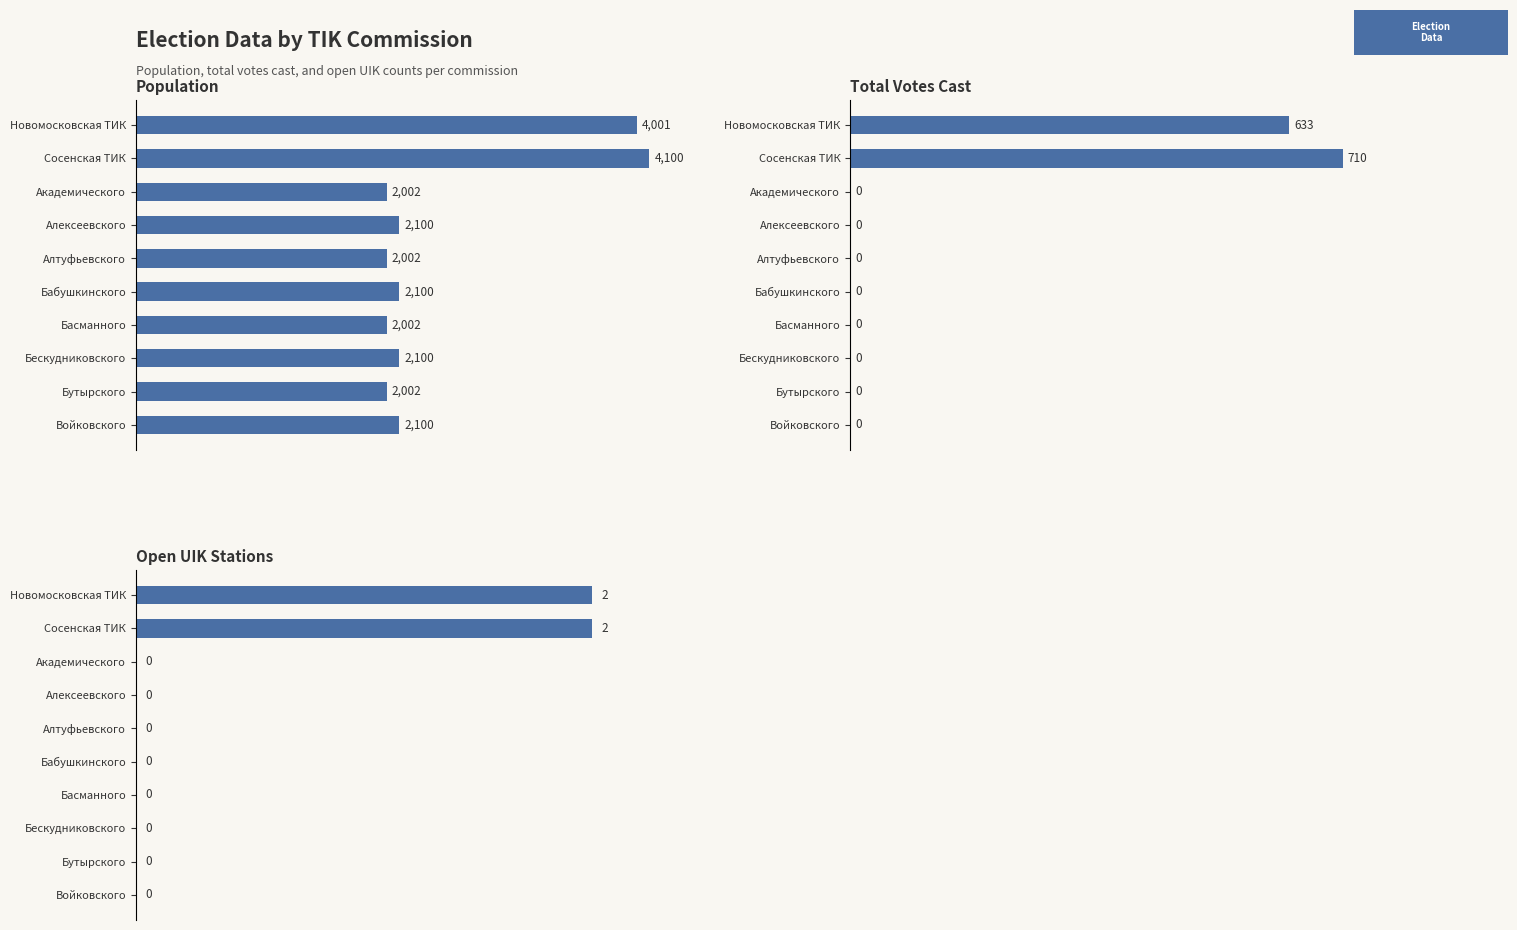

What is the difference between the second highest and minimum values in the open_uik series?

2